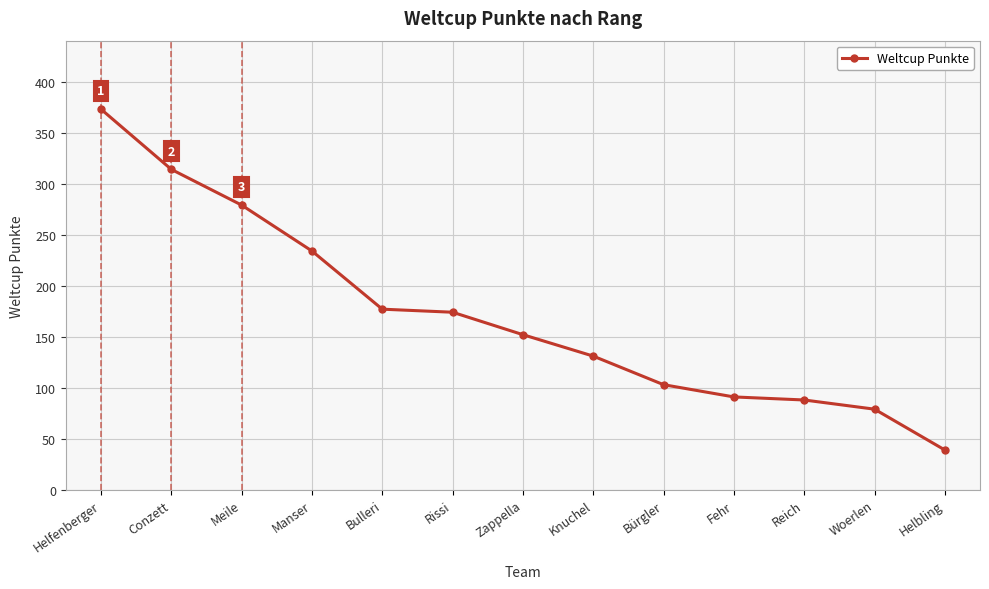

At which category does the chart reach its minimum across all series?

Helbling